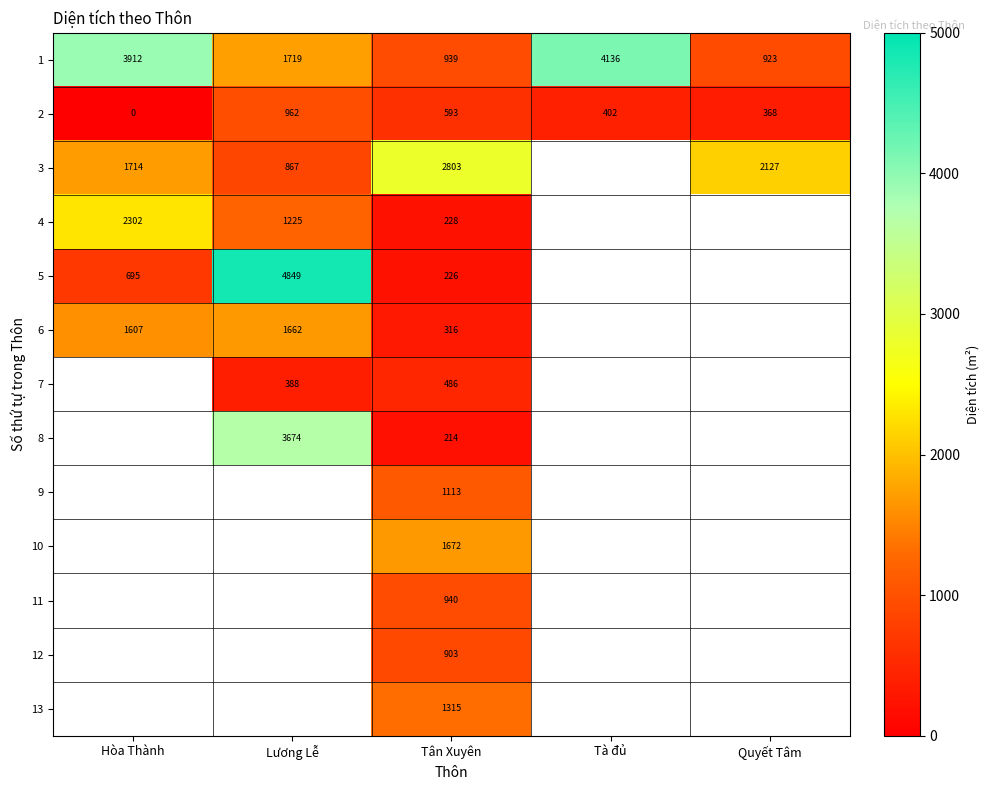

How many data points does each series have?

5